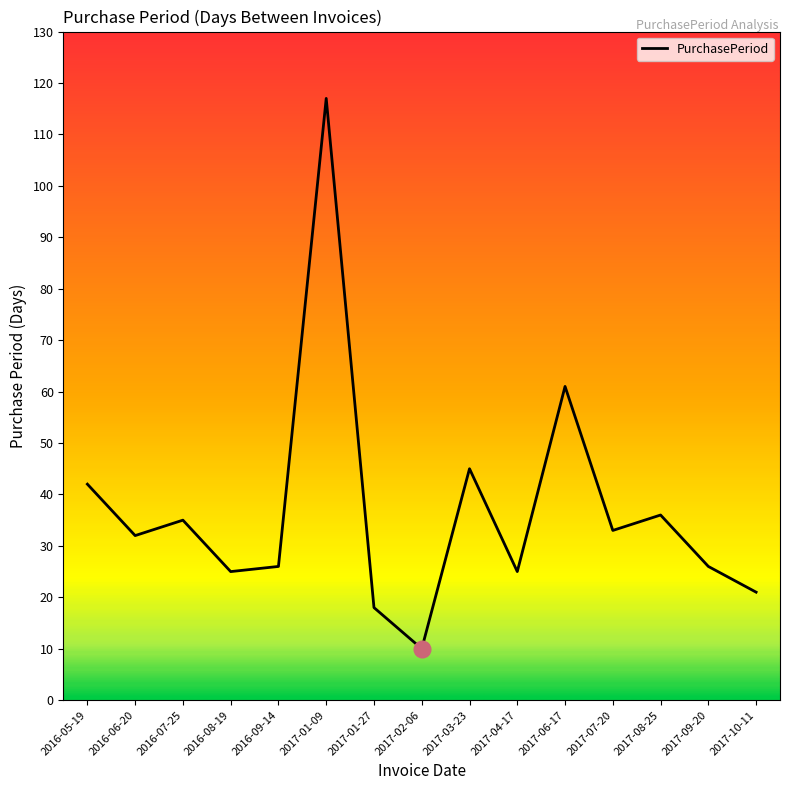

Which label corresponds to the largest value in the chart?

2017-01-09